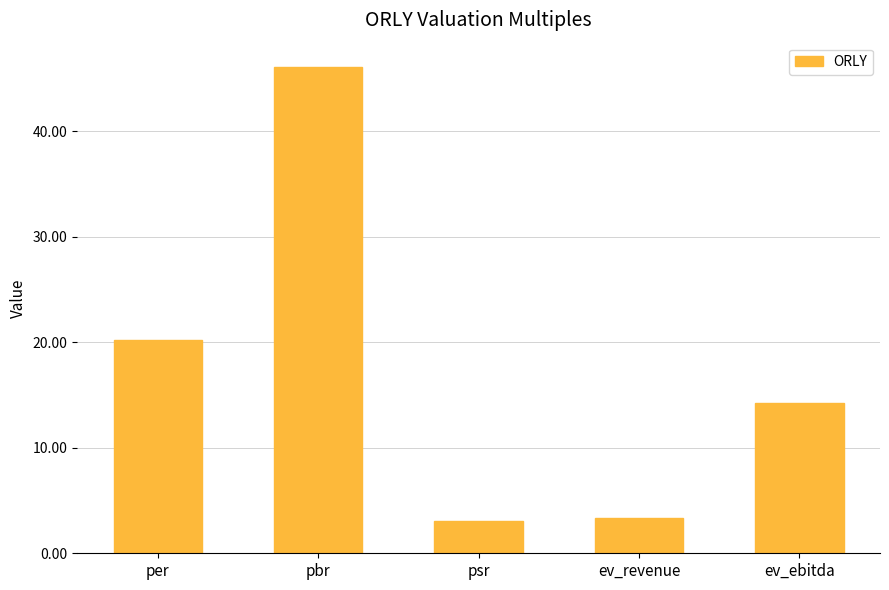

Reading left to right, what are all the values shown in this chart?

per=20.2	pbr=46.1	psr=3.0	ev_revenue=3.3	ev_ebitda=14.3